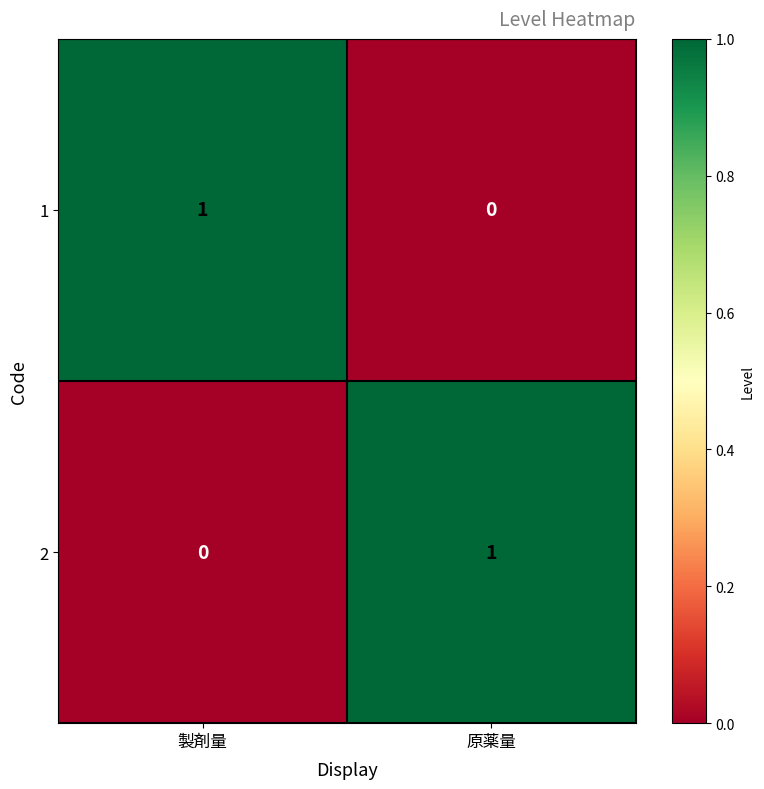

Rank the categories by 2 value from highest to lowest.

原薬量, 製剤量